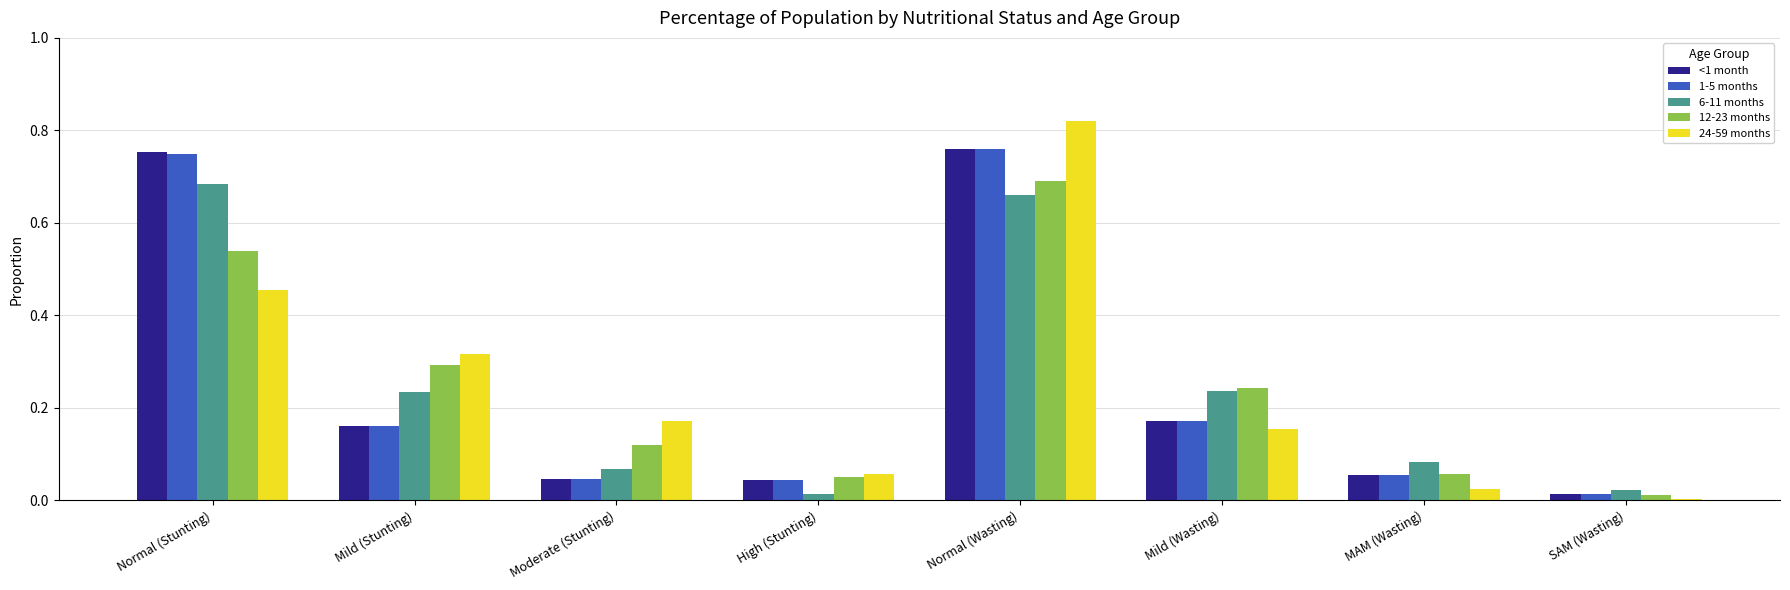

The 1-5 months series shows 0.0 at SAM (Wasting). True or false?

True